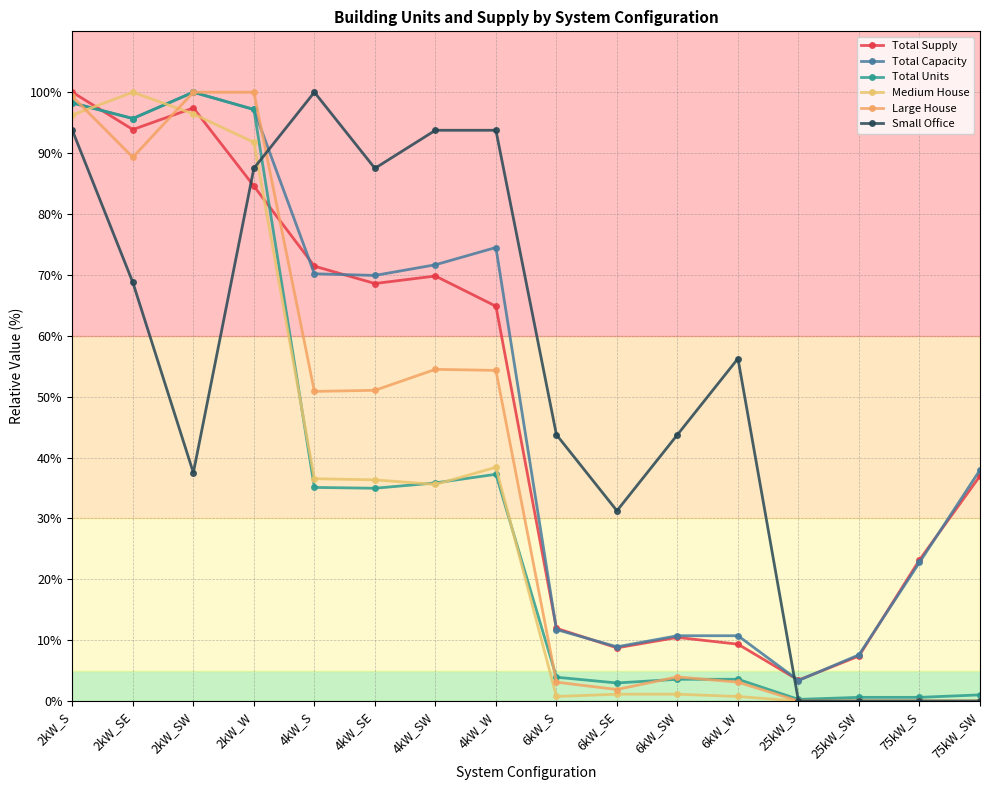

How many intersections are there between Total Capacity and Small Office?

2